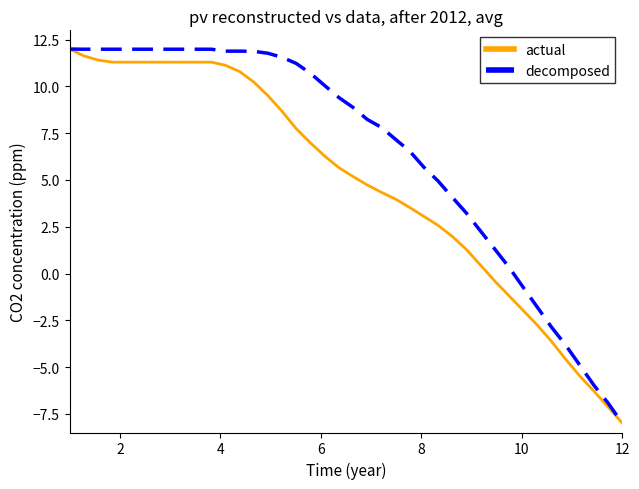

List the series in order of their overall mean, lowest first.

actual, decomposed